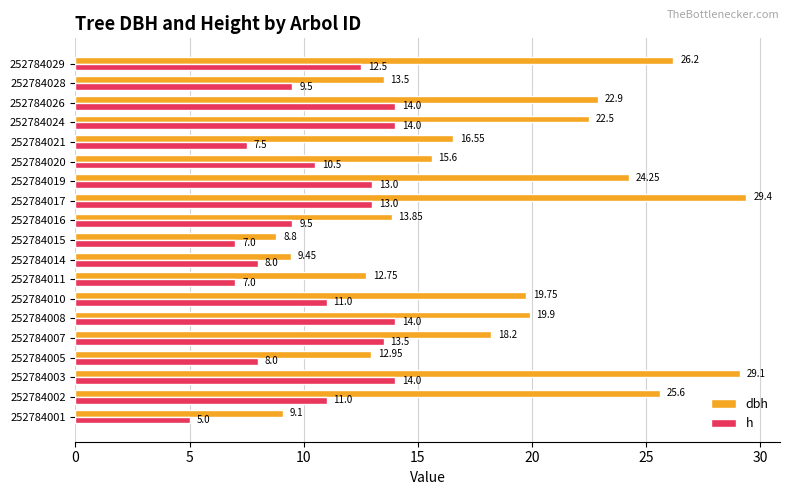

At which category is the sum across all series the highest?

252784003